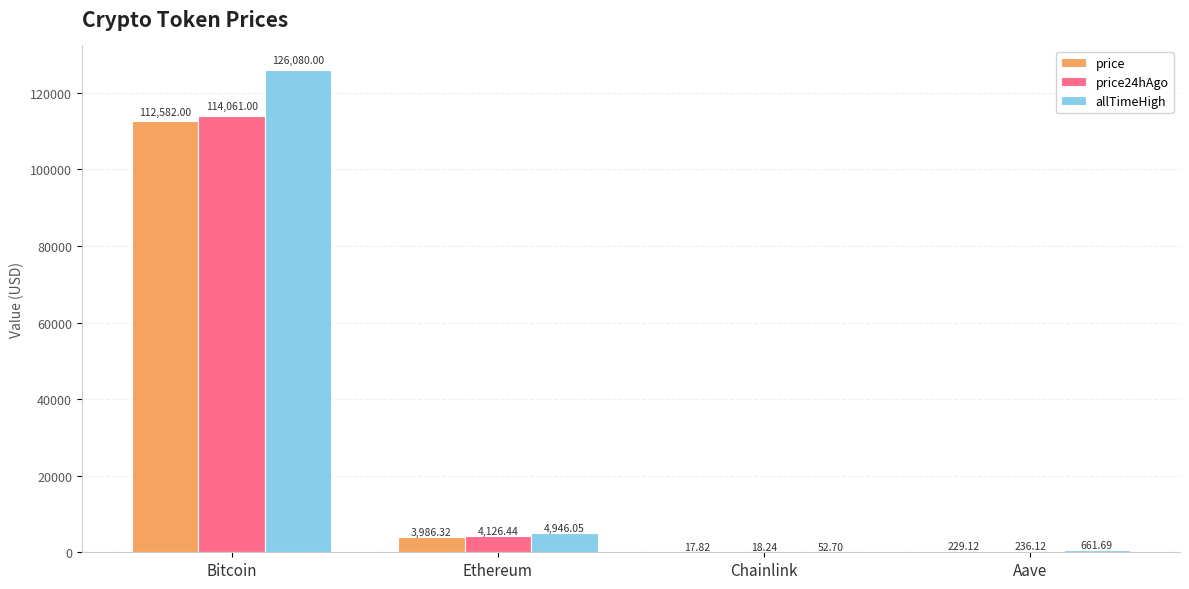

Which series has the largest total across all categories?

allTimeHigh